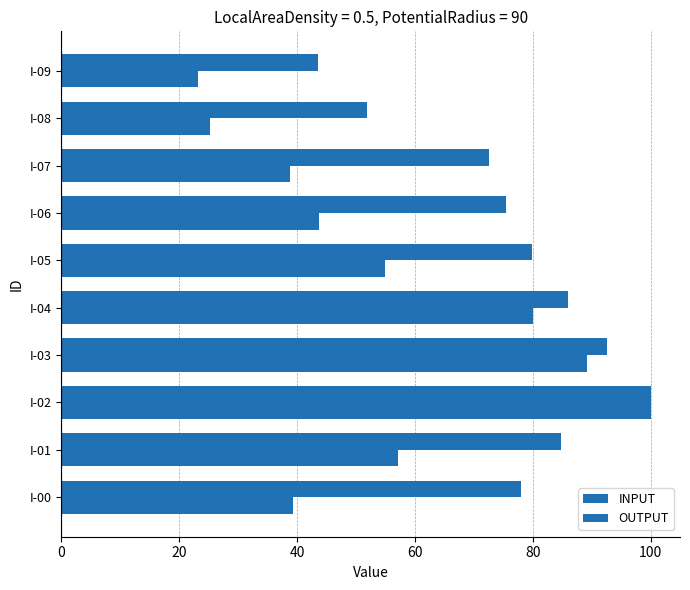

How many values in the OUTPUT series are below 79?

5